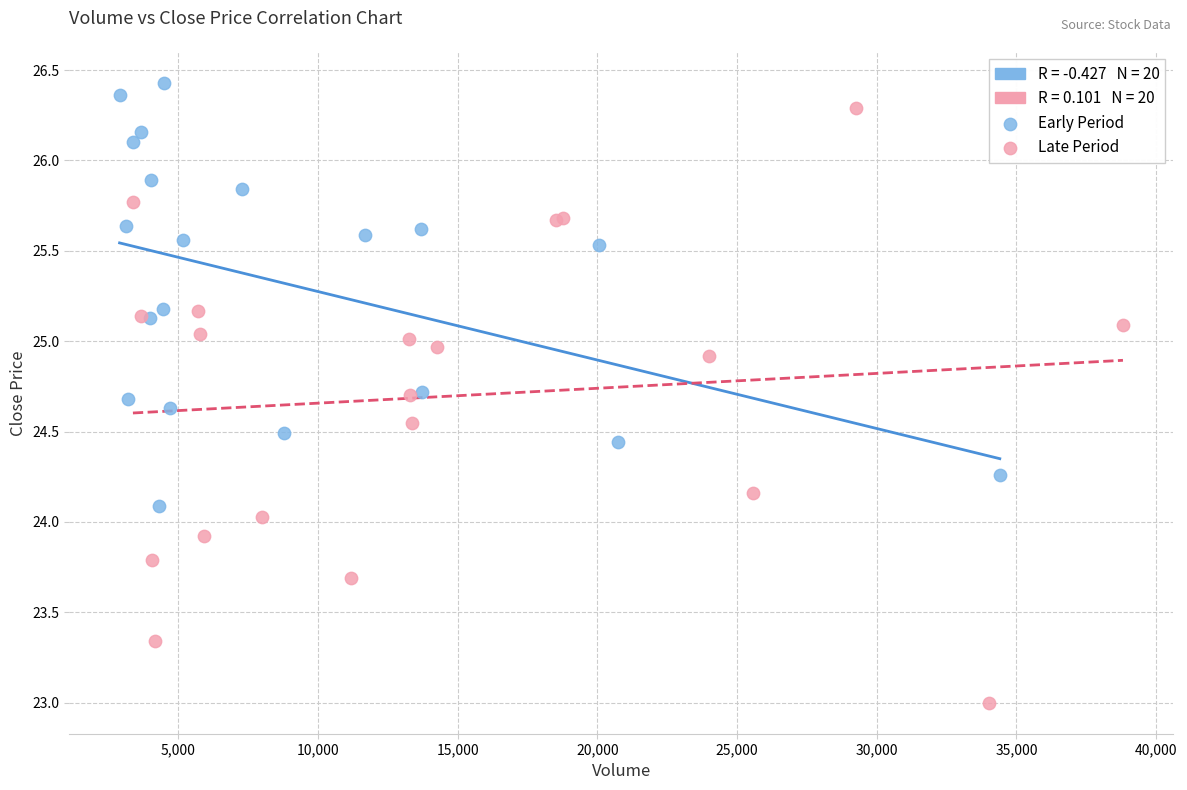

Which series has the widest spread of Y values?

Late Period